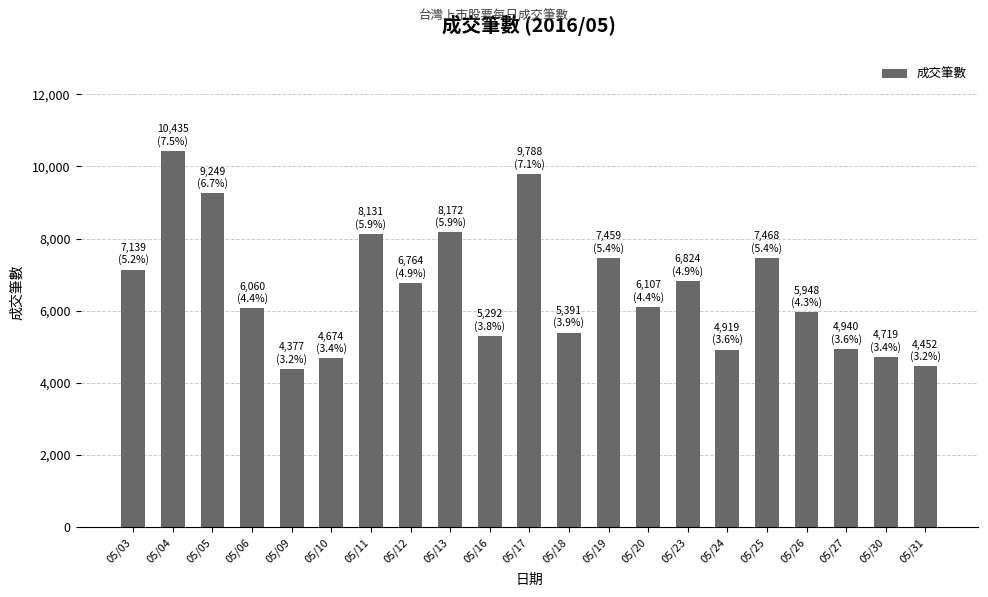

What is the difference between the values at 05/06 and 05/20?

47